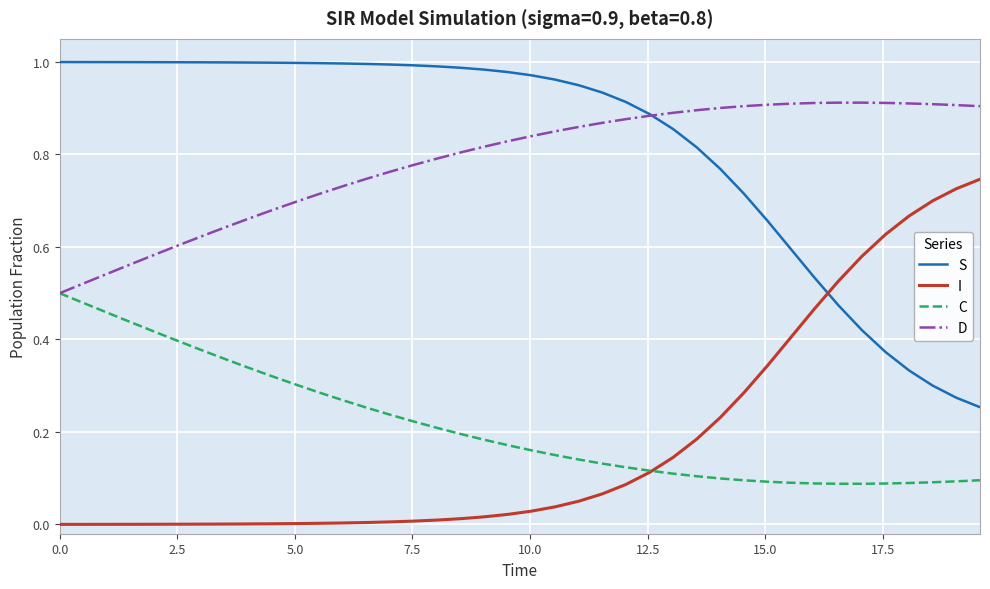

List the series in order of their peak value, highest first.

S, D, I, C